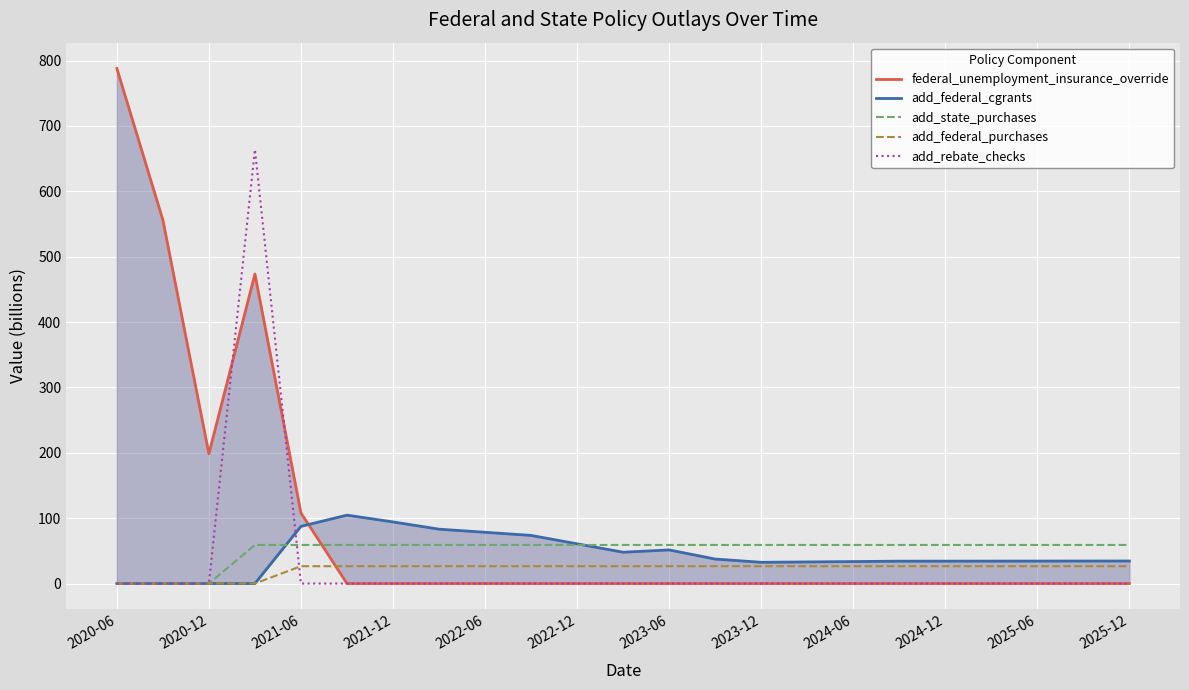

After their last crossing, which series has the higher values: add_rebate_checks or add_federal_purchases?

add_federal_purchases